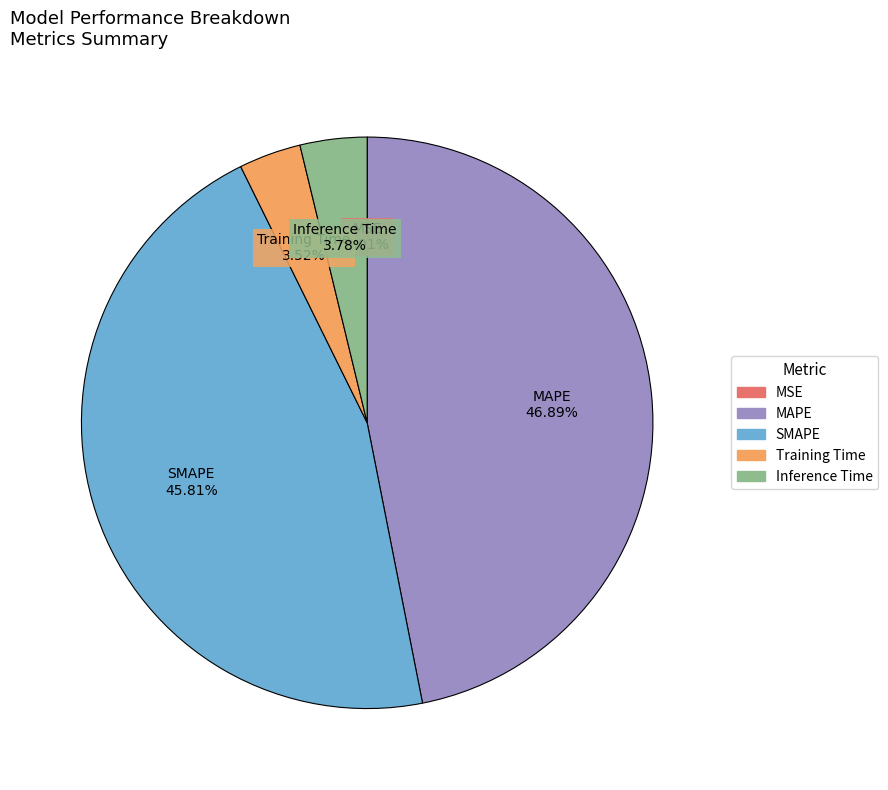

To the nearest percent, what is the average slice percentage?

20%